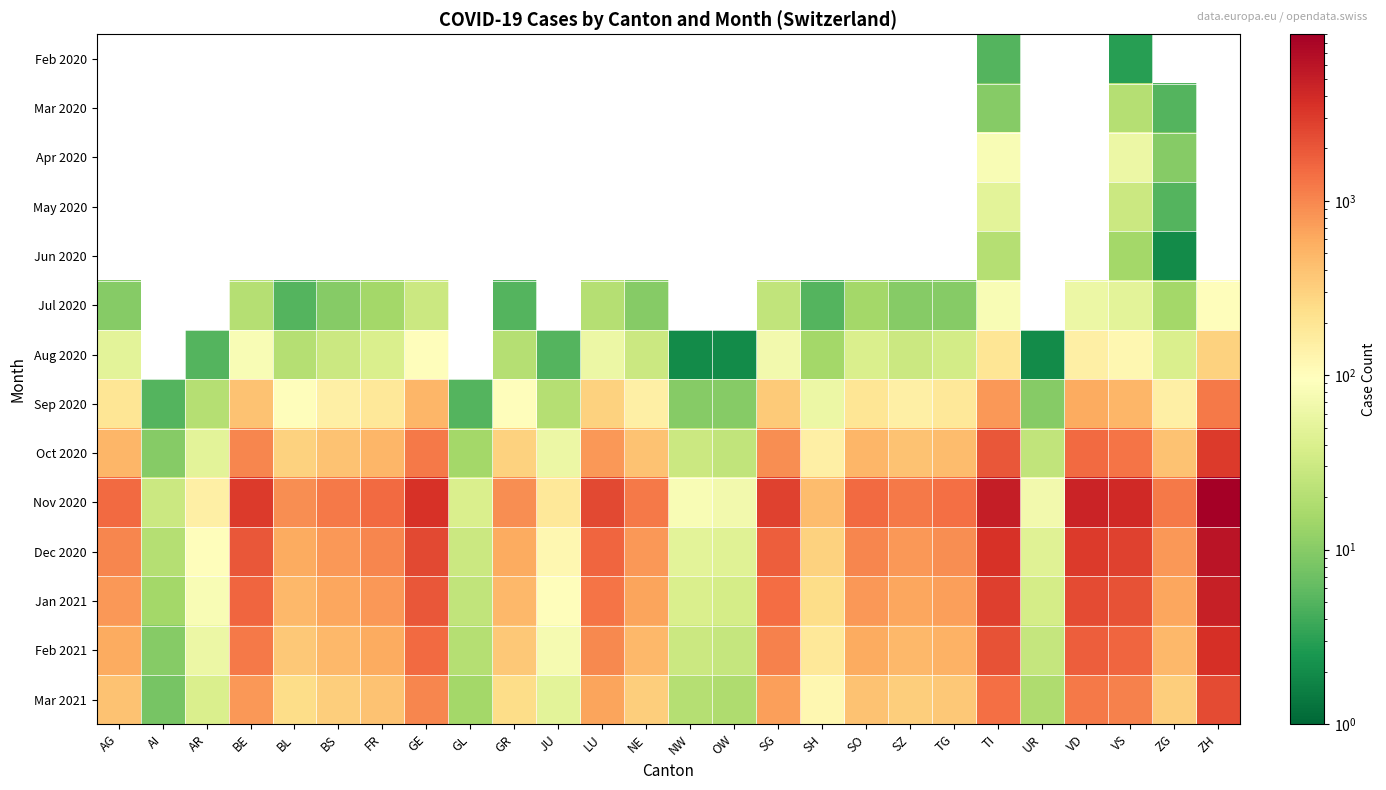

At which category is the sum across all series the highest?

ZH